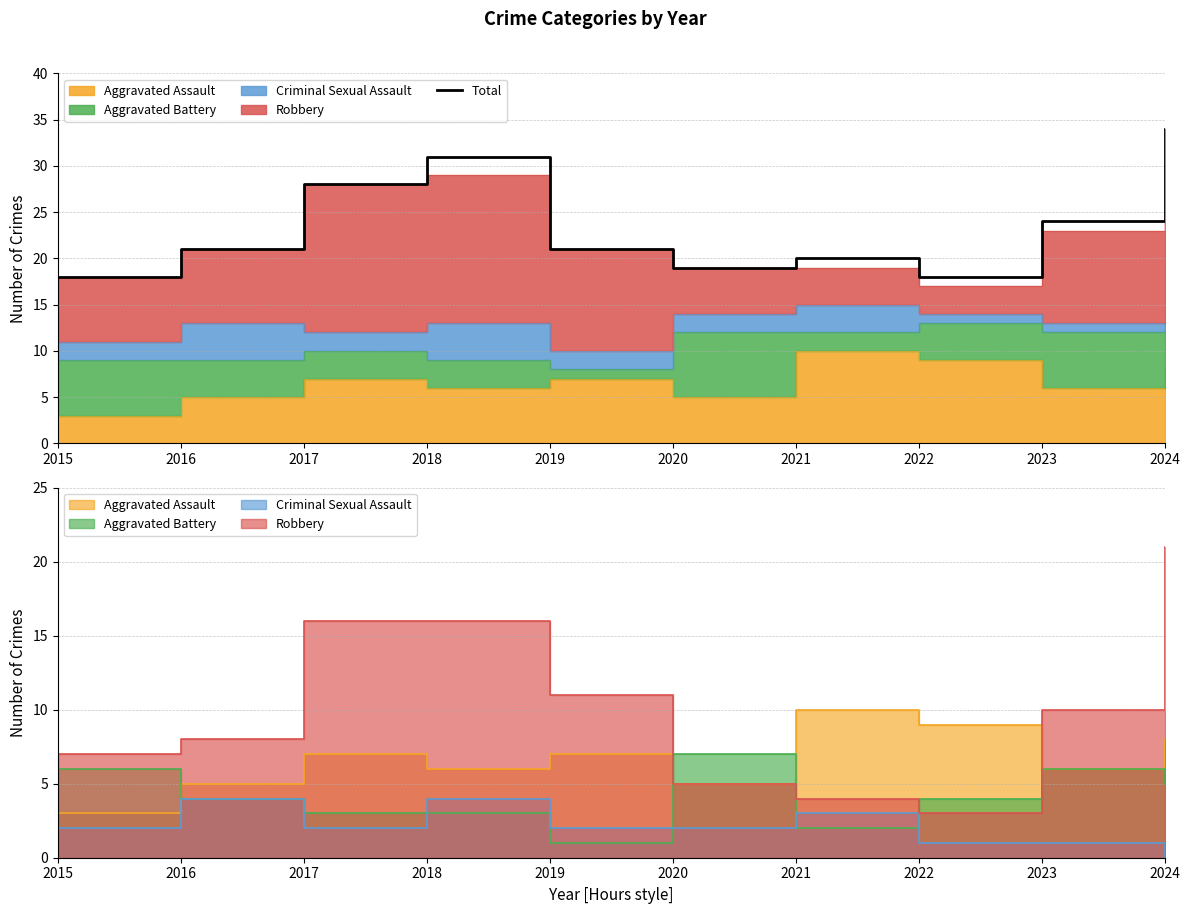

How many interior local peaks (higher than both neighbors) does the data have?

2